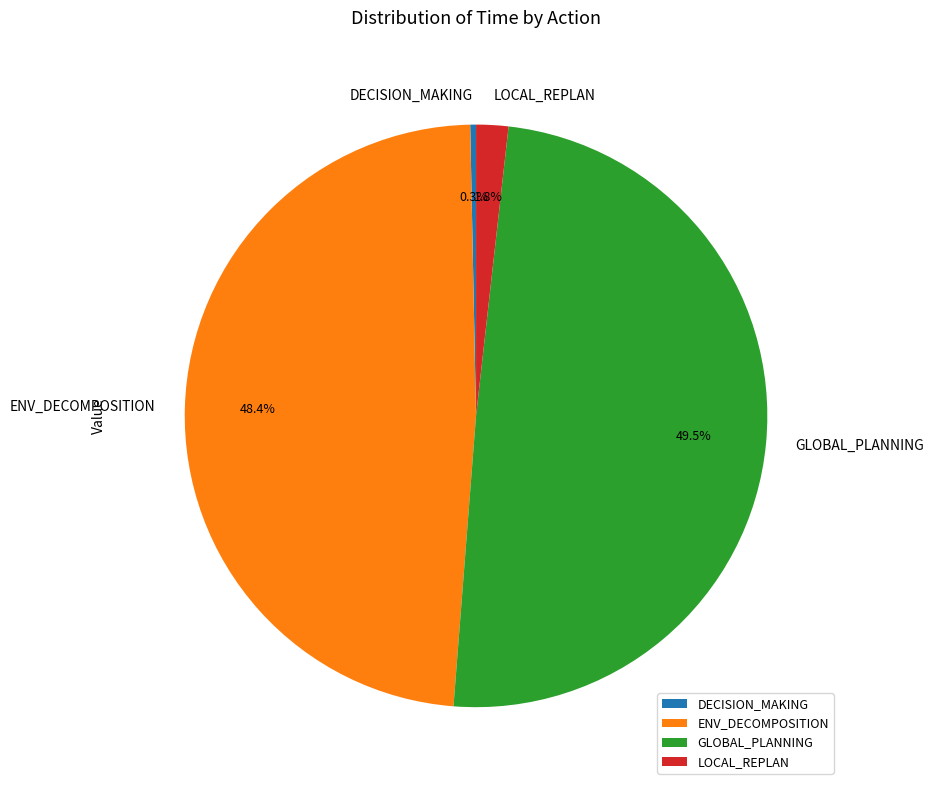

What percentage is the ENV_DECOMPOSITION slice, to the nearest percent?

48%